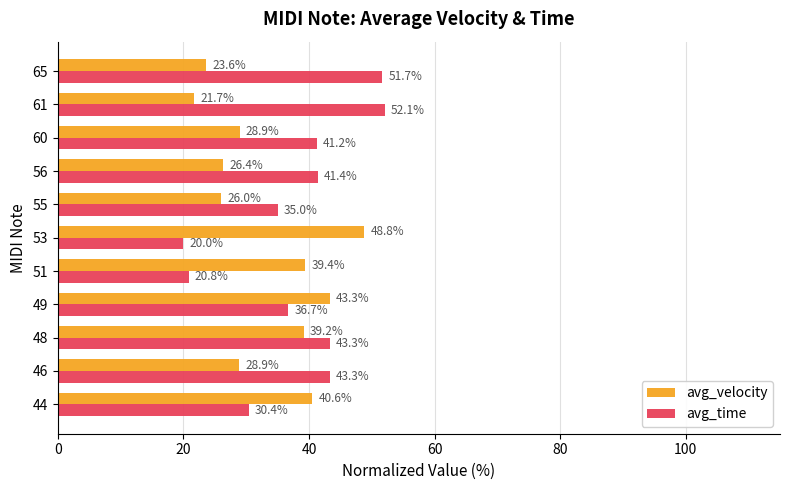

What is the difference between the avg_time values at 55 and 56?

6.4